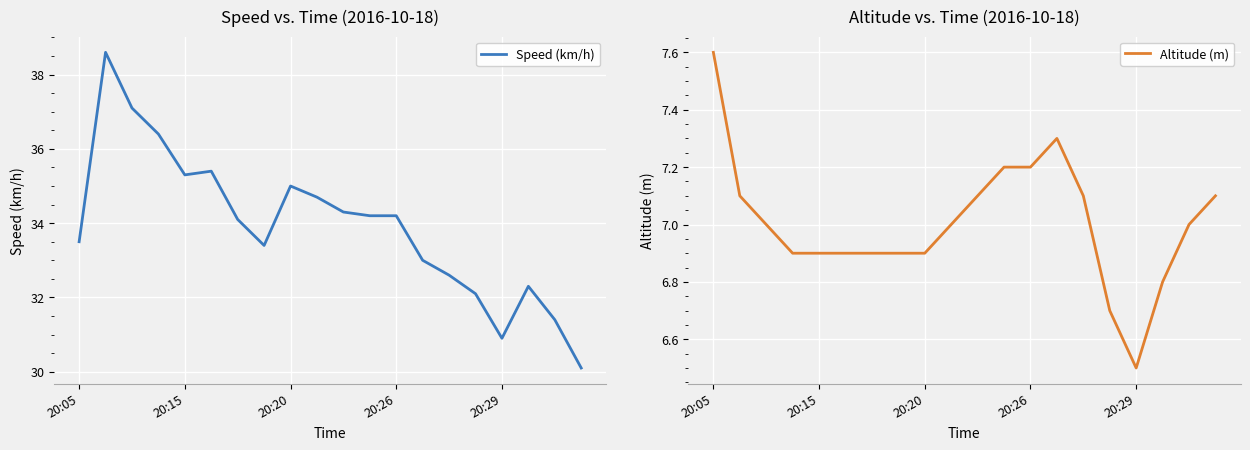

Is it true that Speed (km/h) equals 17.4 at 20:26?

False